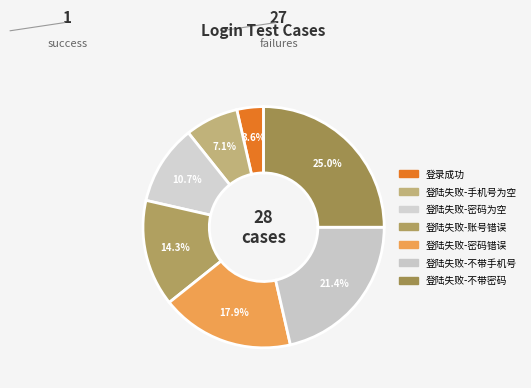

What percentage is NOT represented by 登陆失败-不带密码?

75.0%